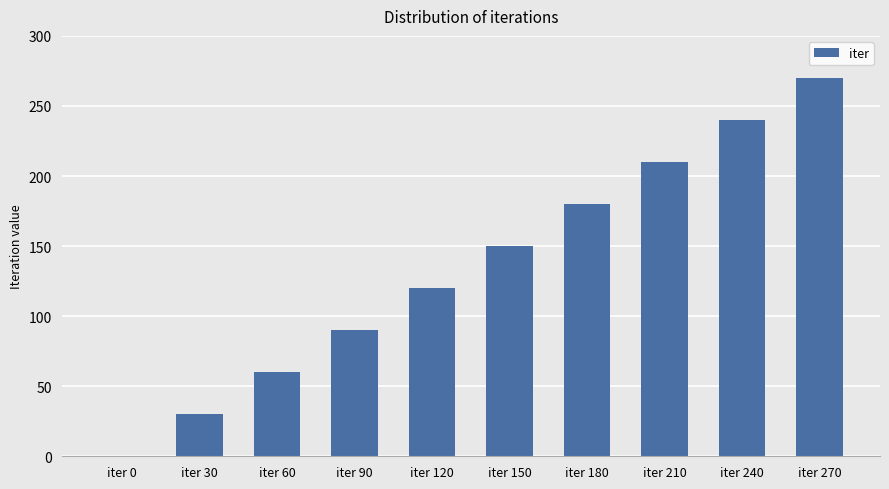

What is the maximum value shown in the chart?

270